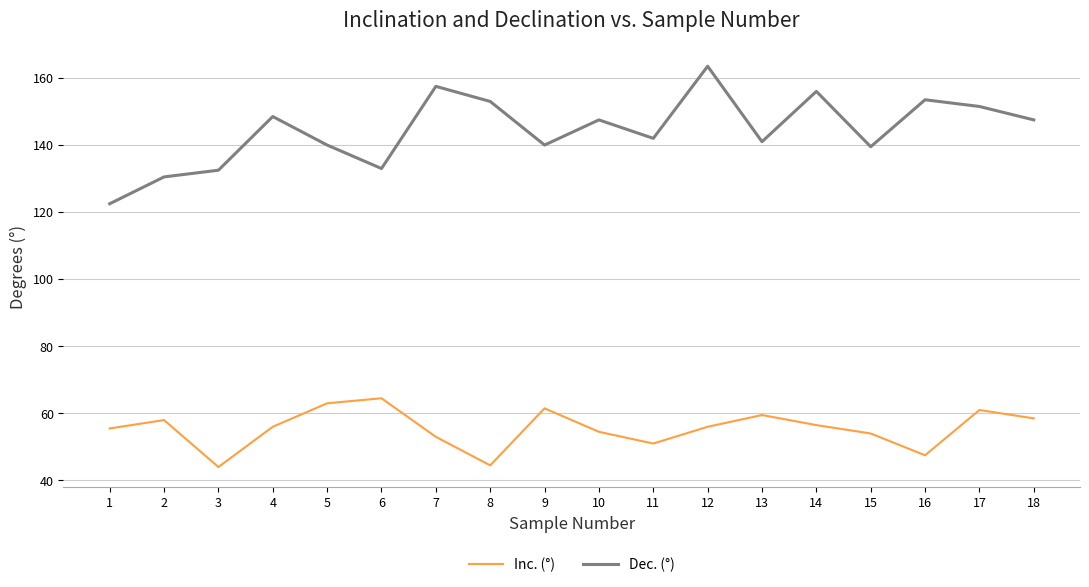

Is the value of Dec. (°) at 16 greater than the value of Inc. (°) at 18?

Yes